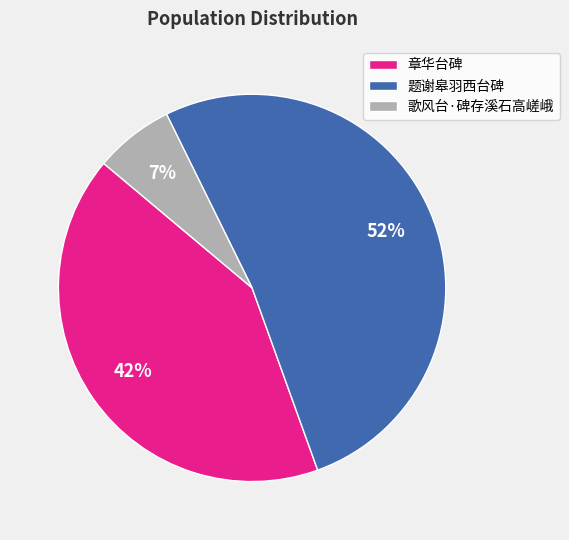

To the nearest percent, what is the average slice percentage?

33%